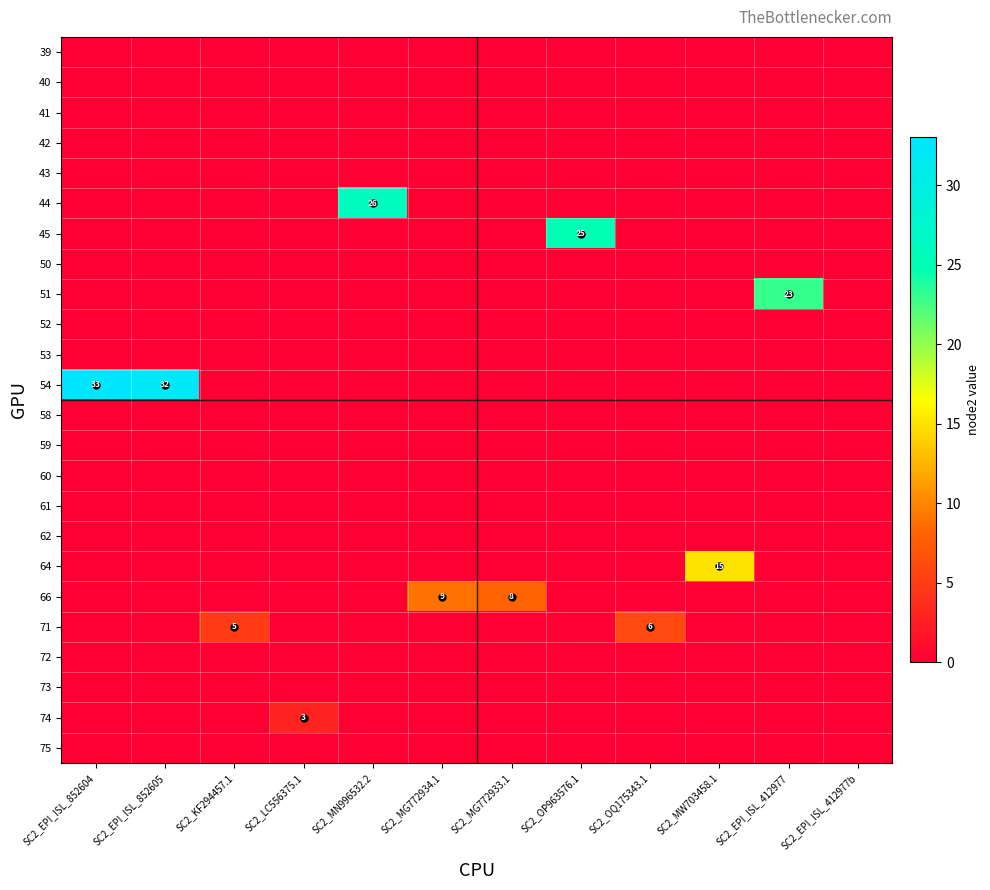

Which series has the largest range (max minus min)?

54